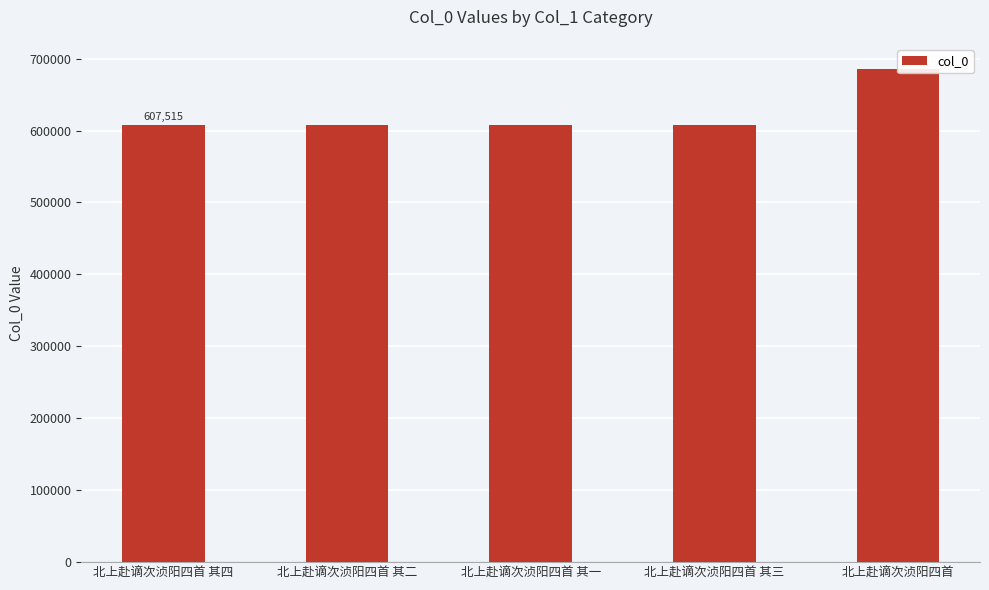

What is the smallest value displayed?

607512